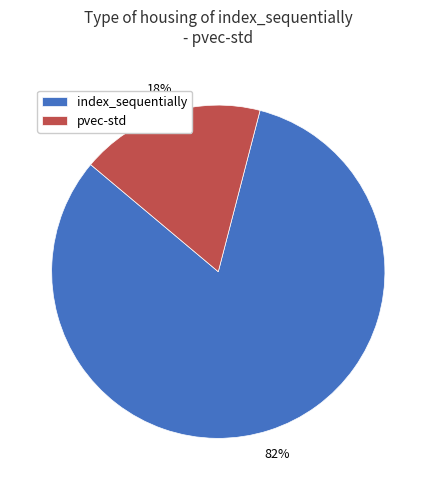

How many segments does this pie chart have?

2